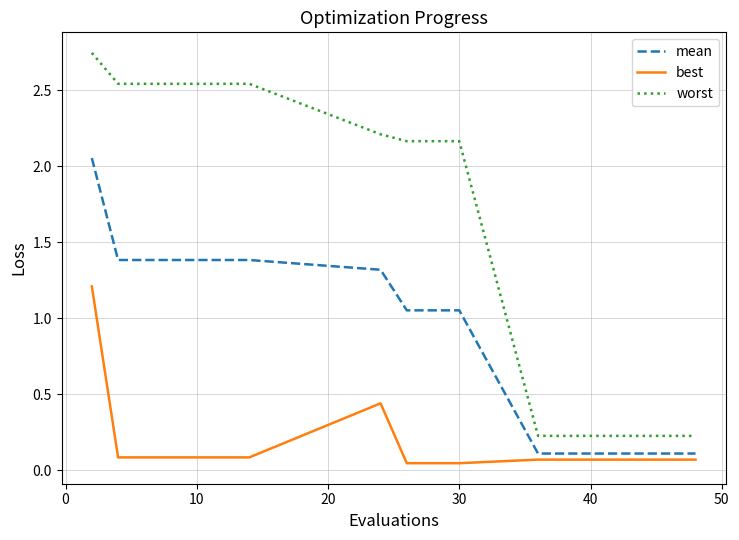

True or false: worst and best intersect in this chart.

False